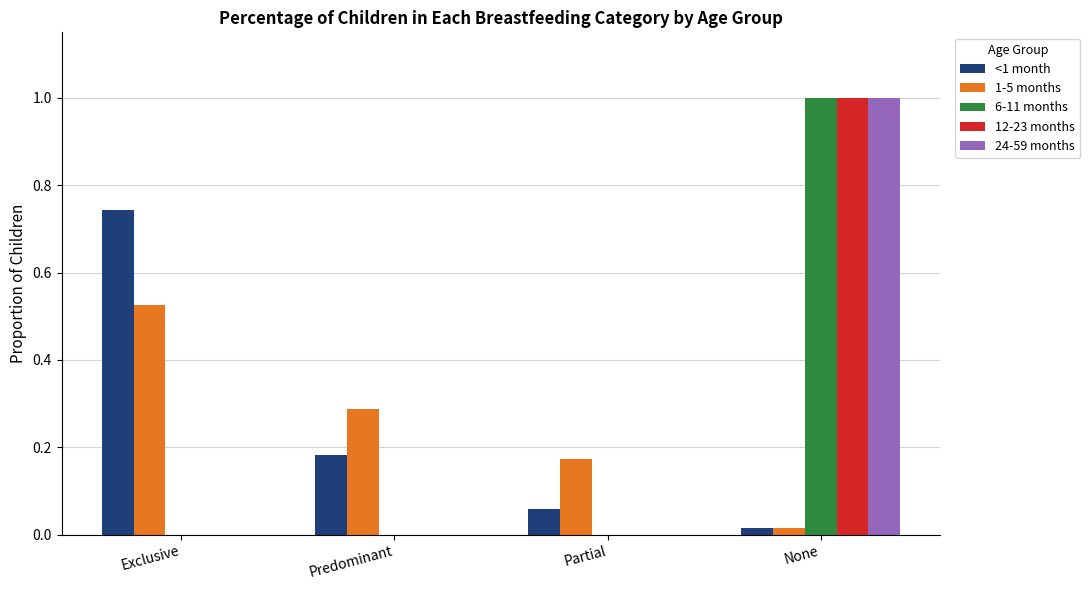

Between Predominant and Partial, which series saw the biggest shift?

<1 month